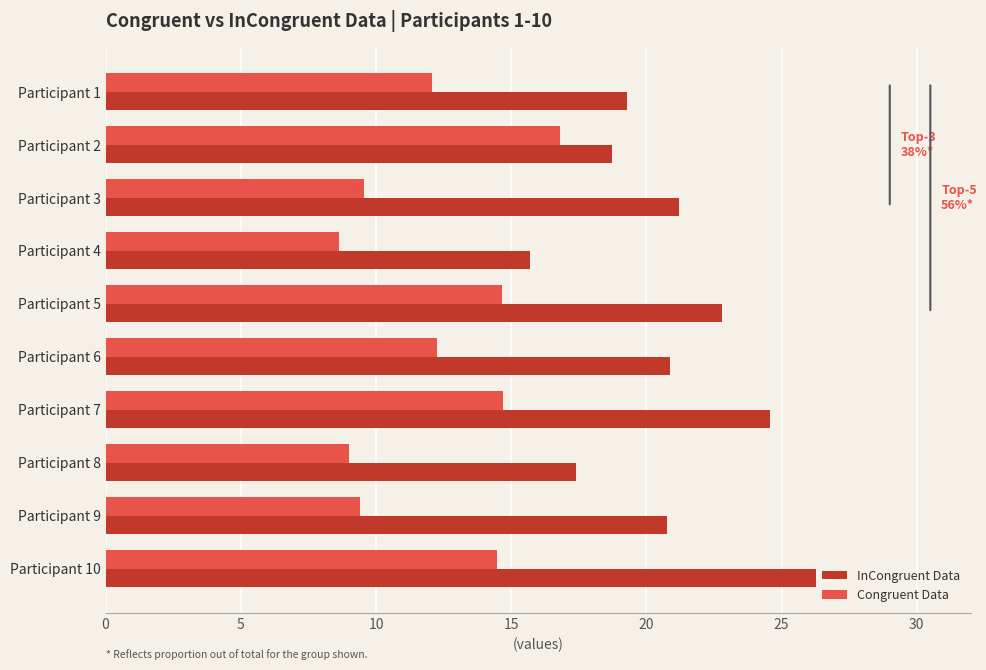

What is the difference between the maximum and minimum values in the InCongruent Data series?

10.6